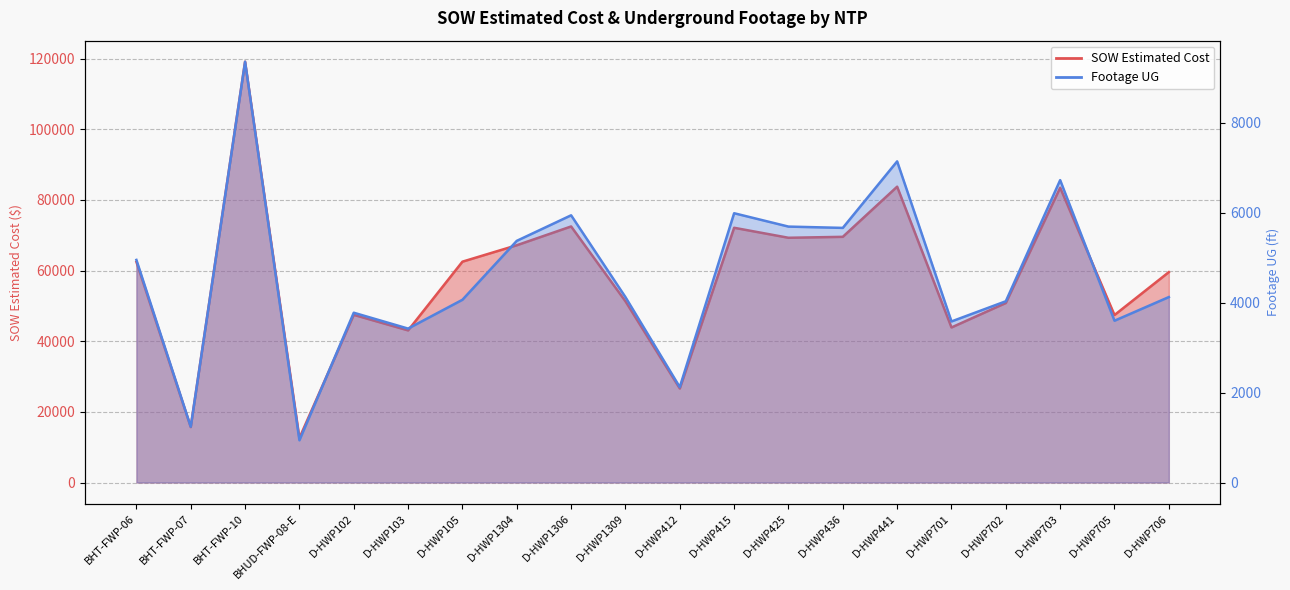

How many data points in Footage UG are less than 4123?

10